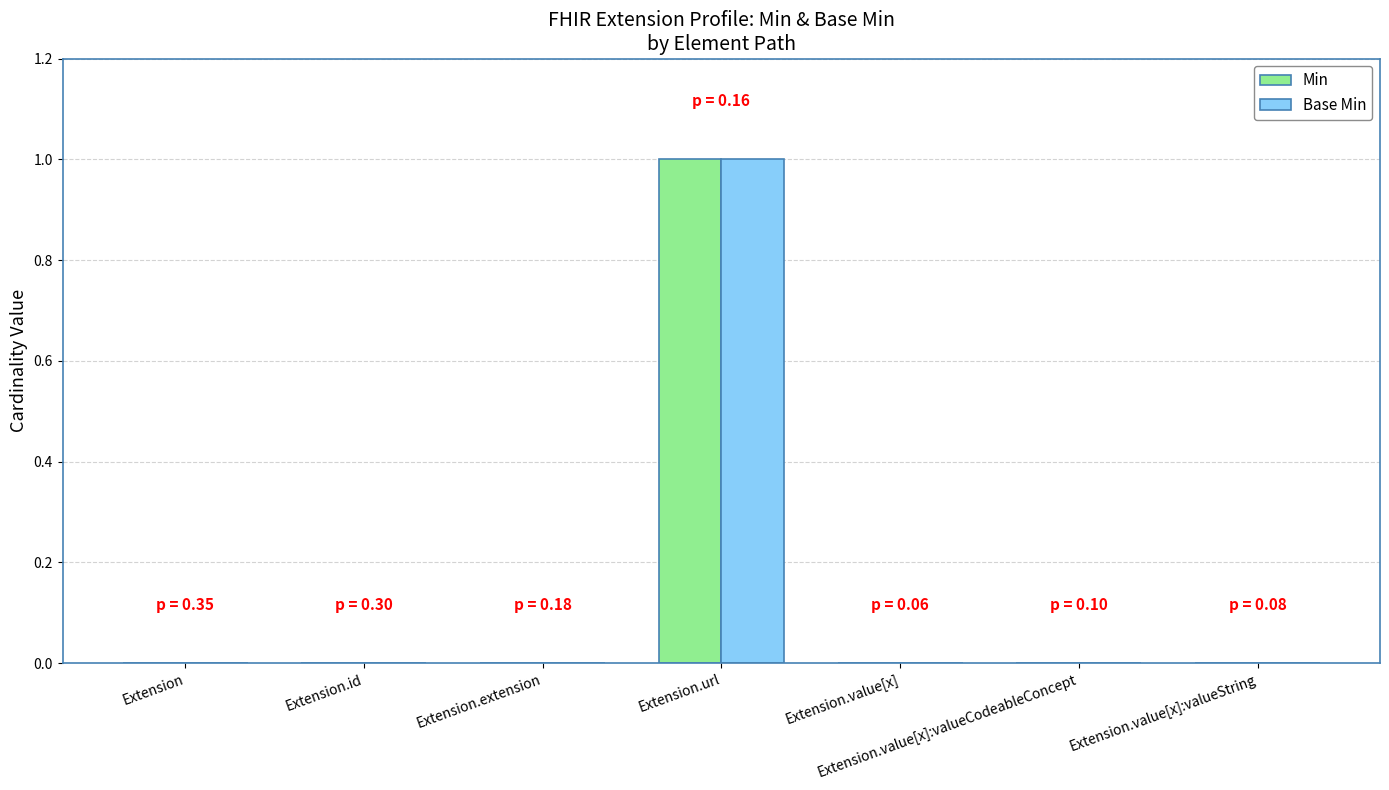

How many data points does each series have?

7